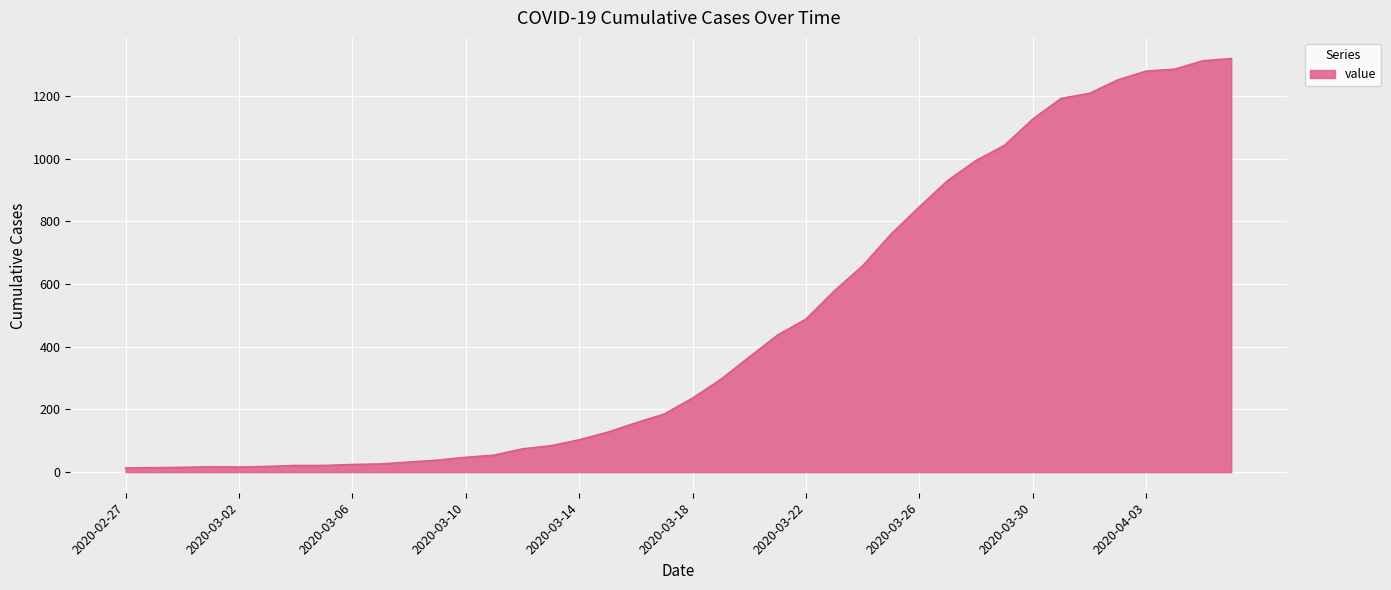

What is the difference between the second highest and minimum values?

1299